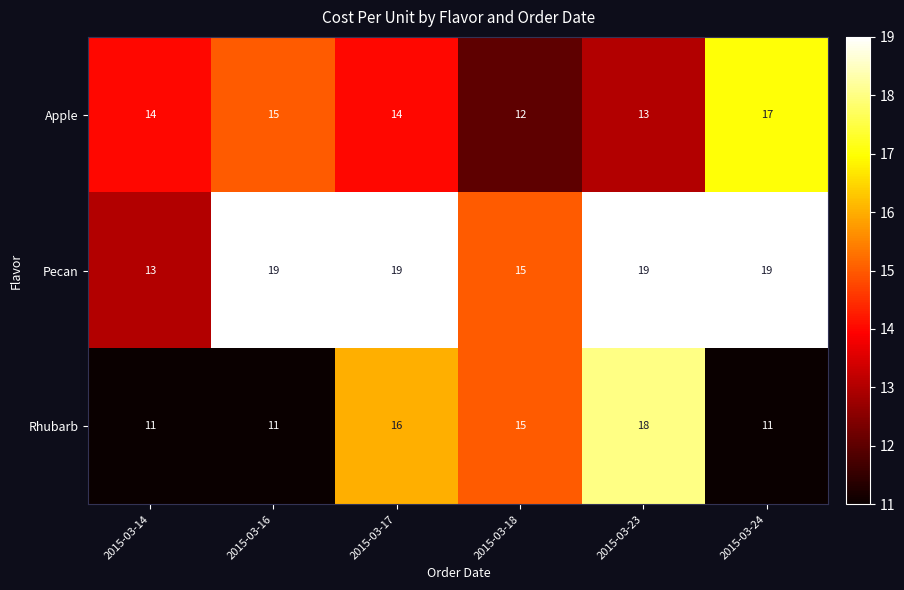

Reading left to right, what are all the values shown in this chart?

Apple: 14	15	14	12	13	17
Pecan: 13	19	19	15	19	19
Rhubarb: 11	11	16	15	18	11